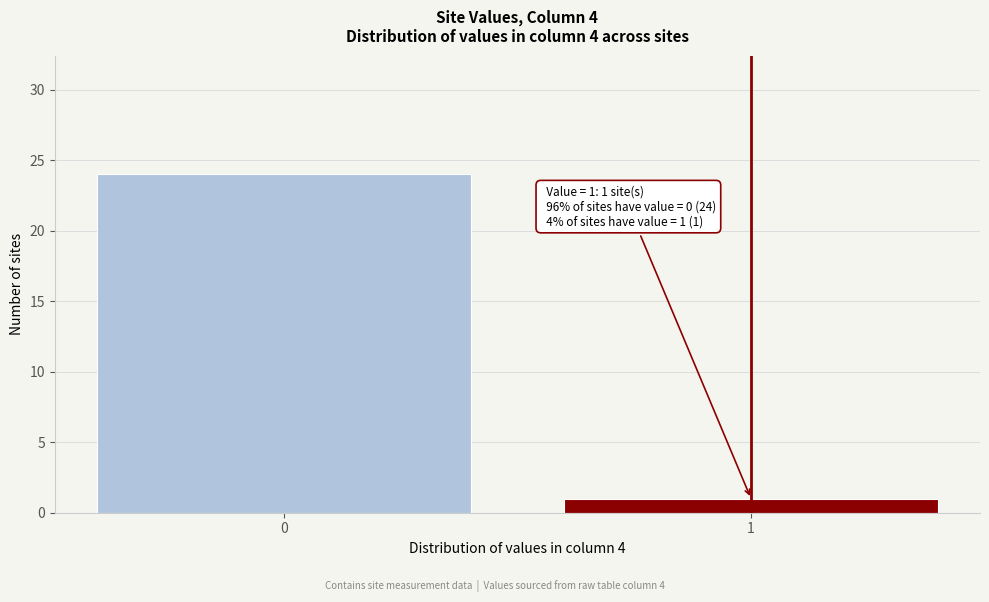

Reading left to right, what are all the values shown in this chart?

0=24	1=1